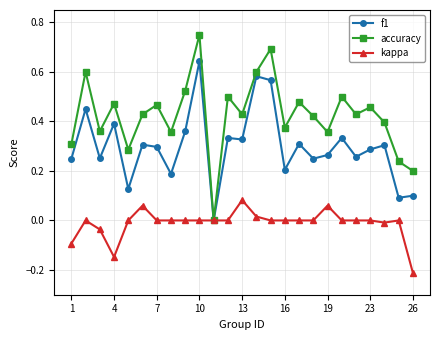

Count the number of categories in the chart.

25